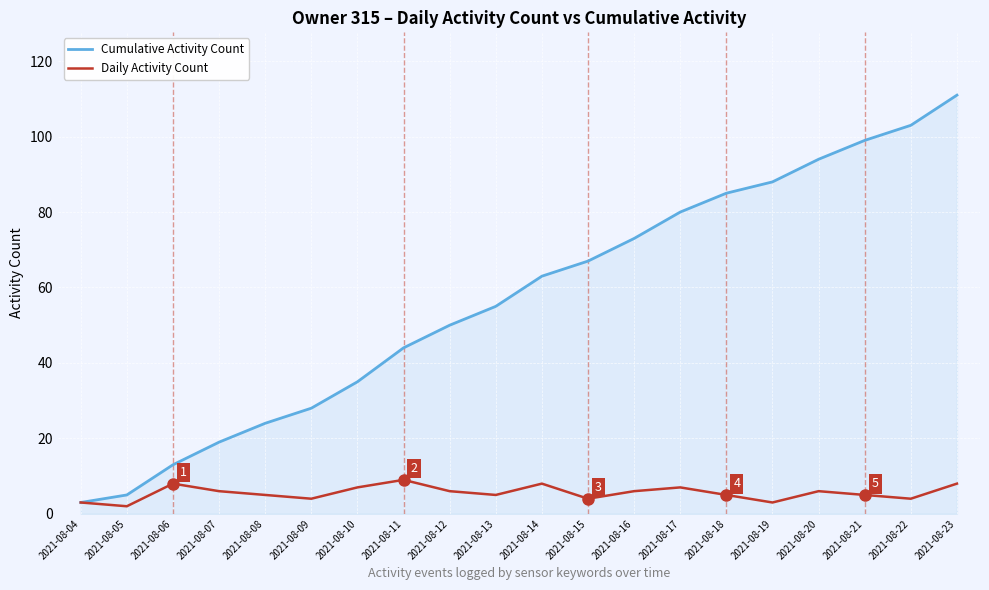

List the series in order of their overall mean, lowest first.

Daily Activity Count, Cumulative Activity Count